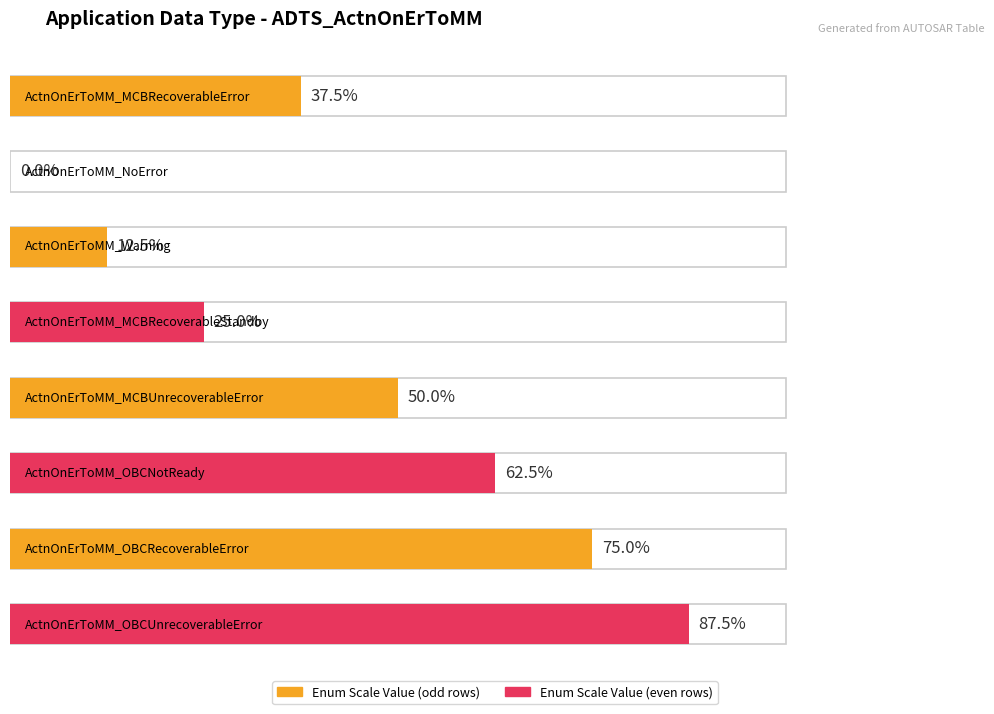

Between ActnOnErToMM_MCBUnrecoverableError and ActnOnErToMM_OBCRecoverableError, which is larger?

ActnOnErToMM_OBCRecoverableError